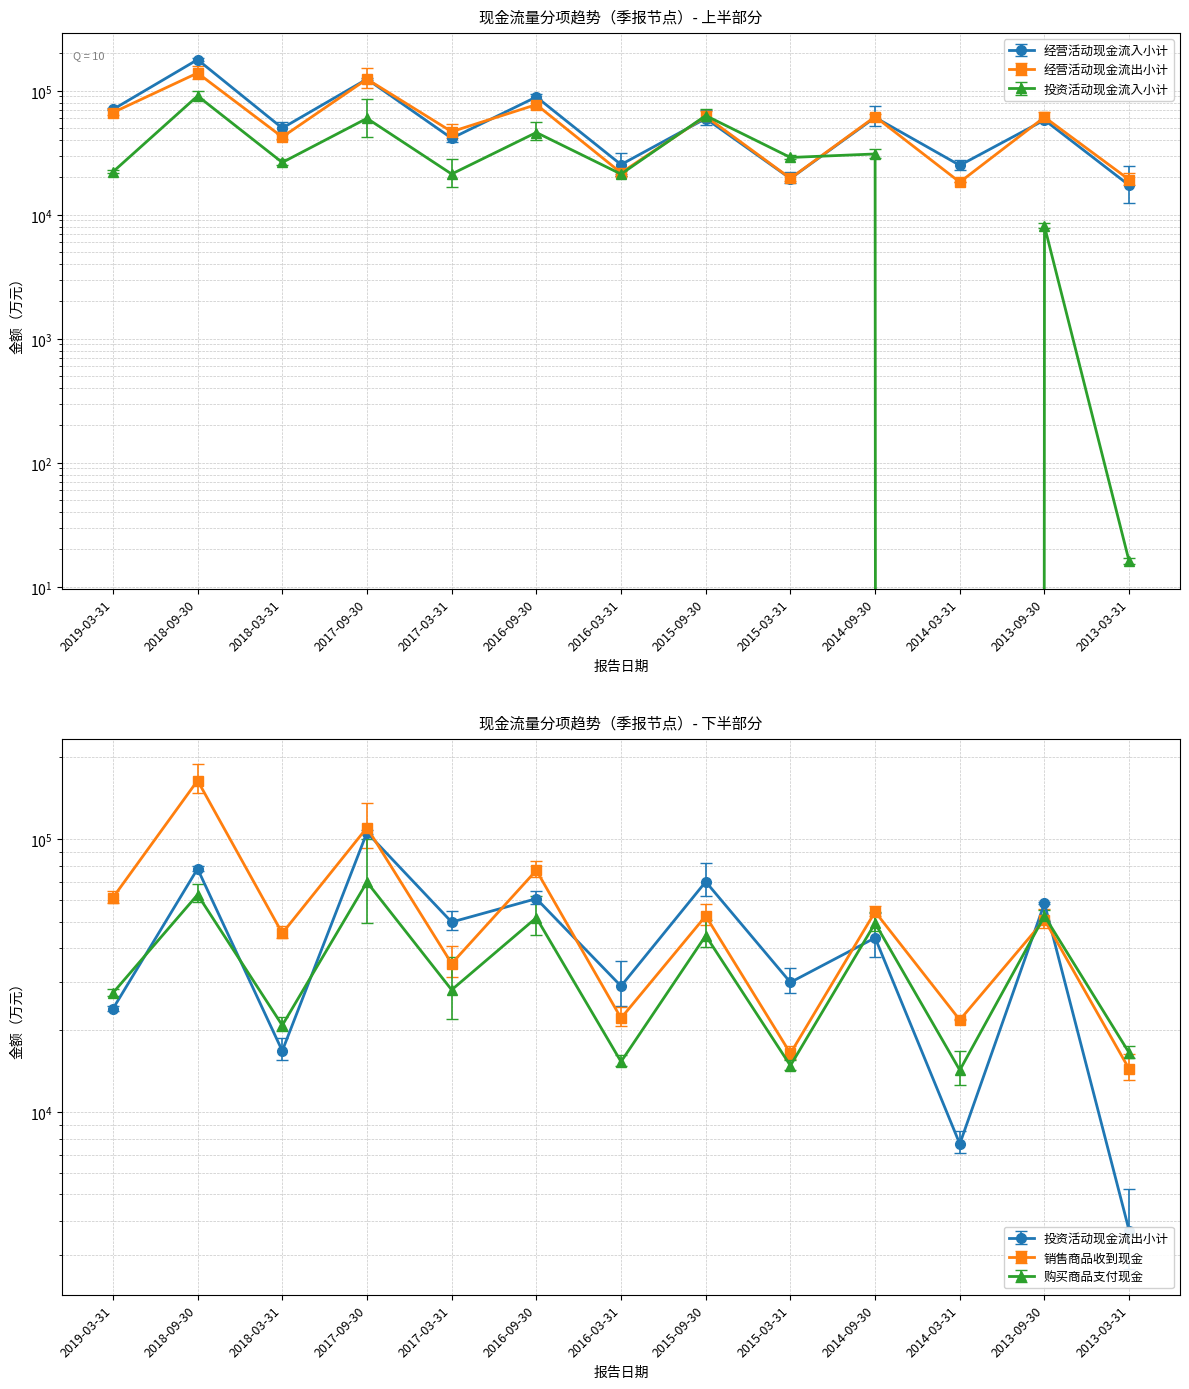

True or false: 经营活动现金流入小计 and 购买商品支付现金 cross at least once.

False